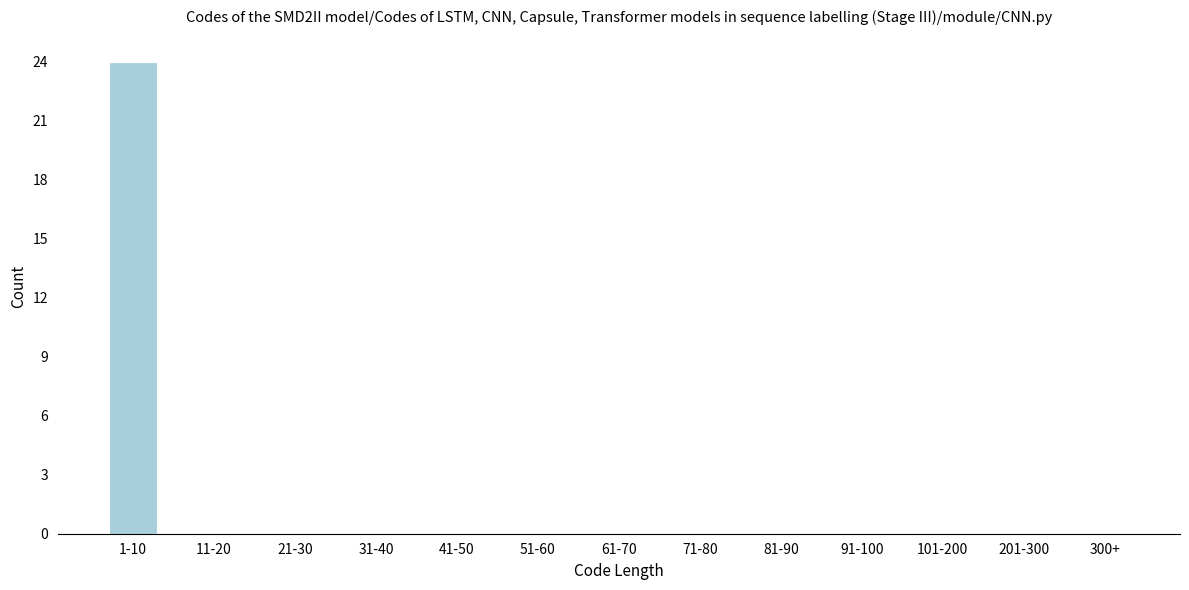

Reading left to right, what are all the values shown in this chart?

1-10=24	11-20=0	21-30=0	31-40=0	41-50=0	51-60=0	61-70=0	71-80=0	81-90=0	91-100=0	101-200=0	201-300=0	300+=0